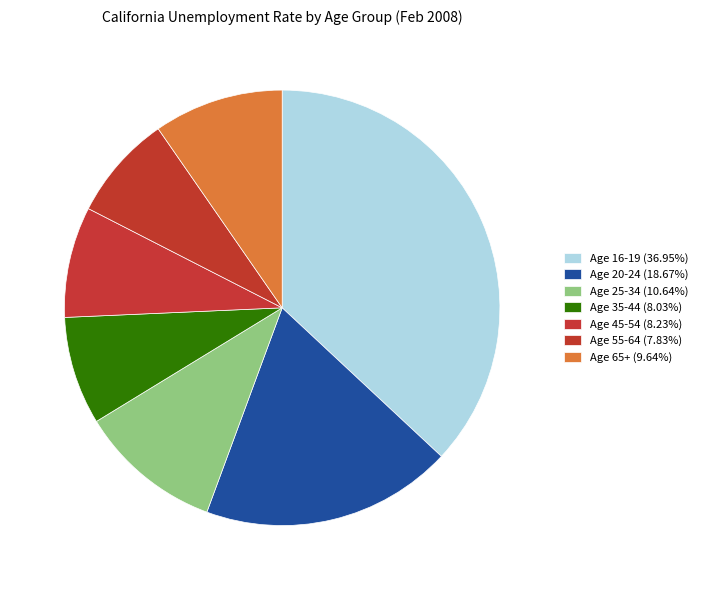

True or false: Age 35-44 accounts for 8% of the total.

True